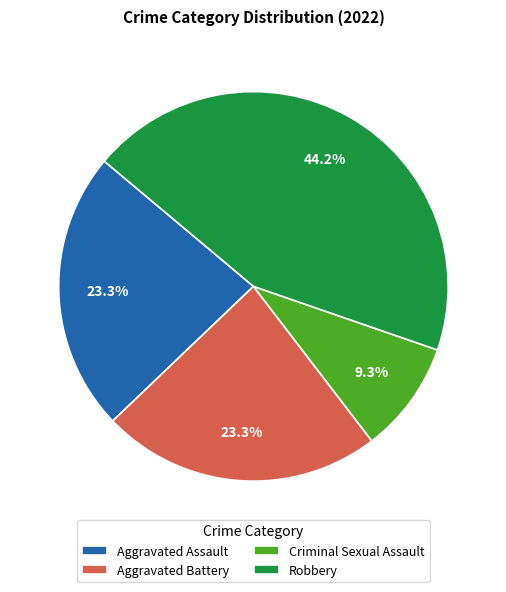

To the nearest percent, what is the combined percentage of Robbery and Aggravated Battery?

67%